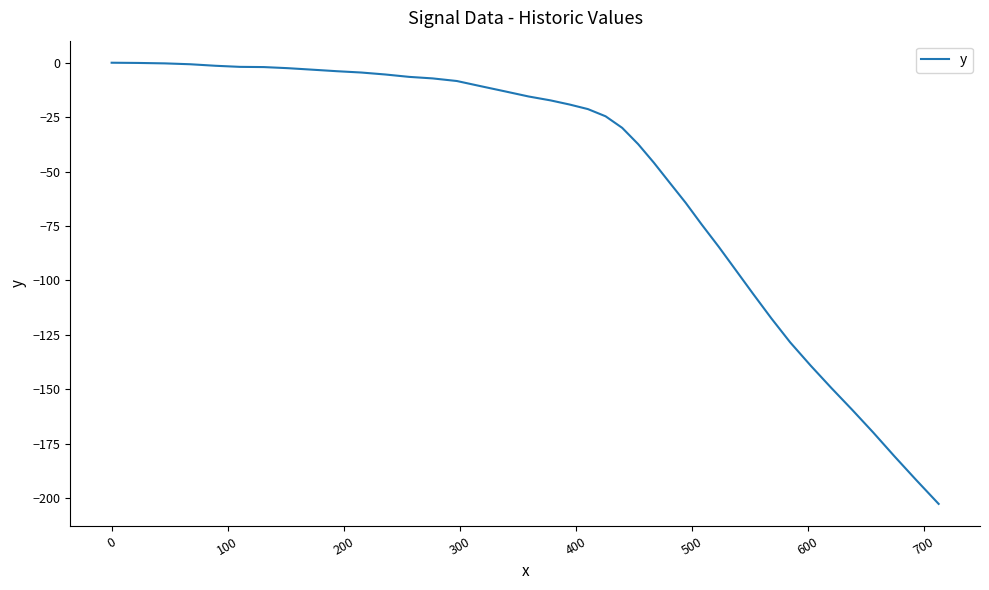

What is the difference between the second highest and minimum values?

202.5